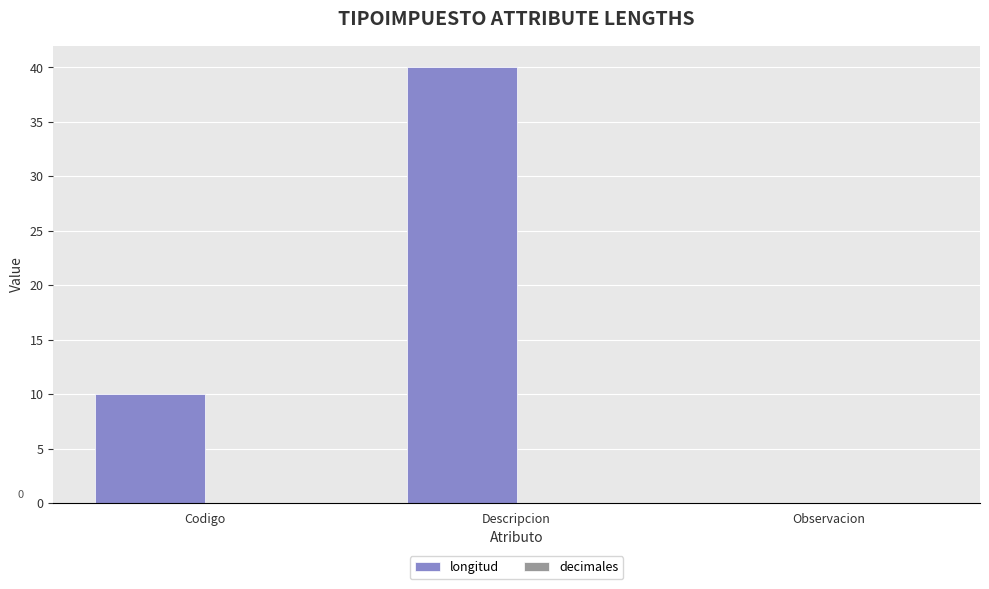

Reading right to left, list all the values displayed in this chart.

Observacion=0	Descripcion=40	Codigo=10